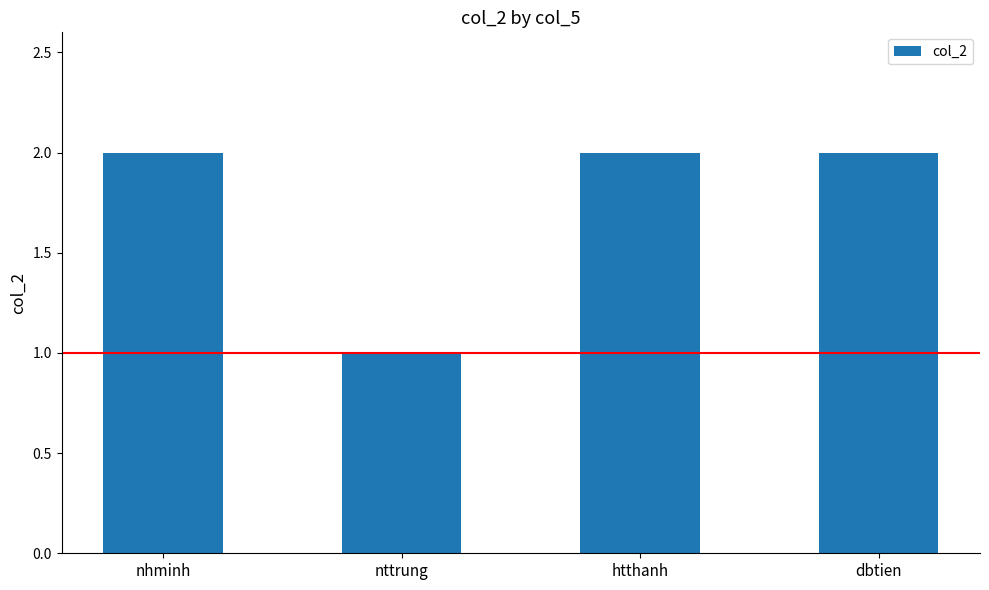

What is the difference between the values at nhminh and nttrung?

1